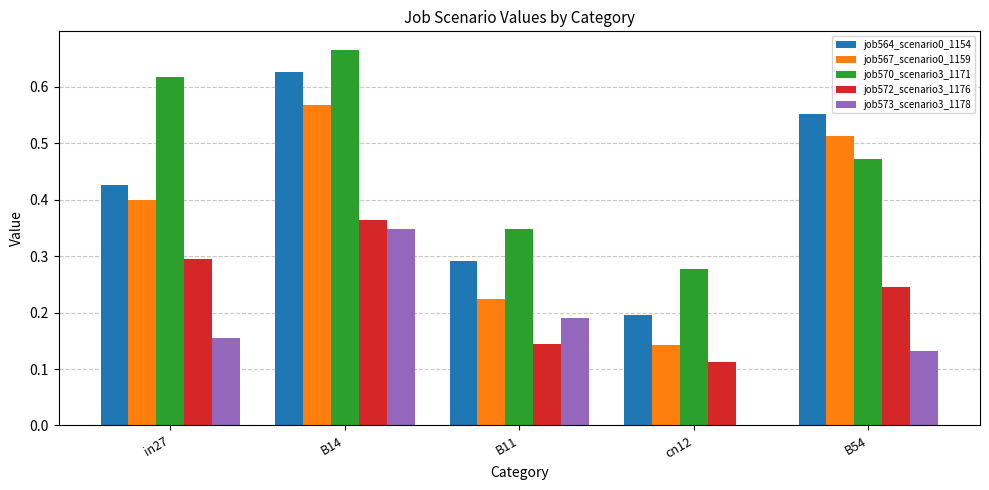

Which series changed the most between B11 and cn12?

job573_scenario3_1178